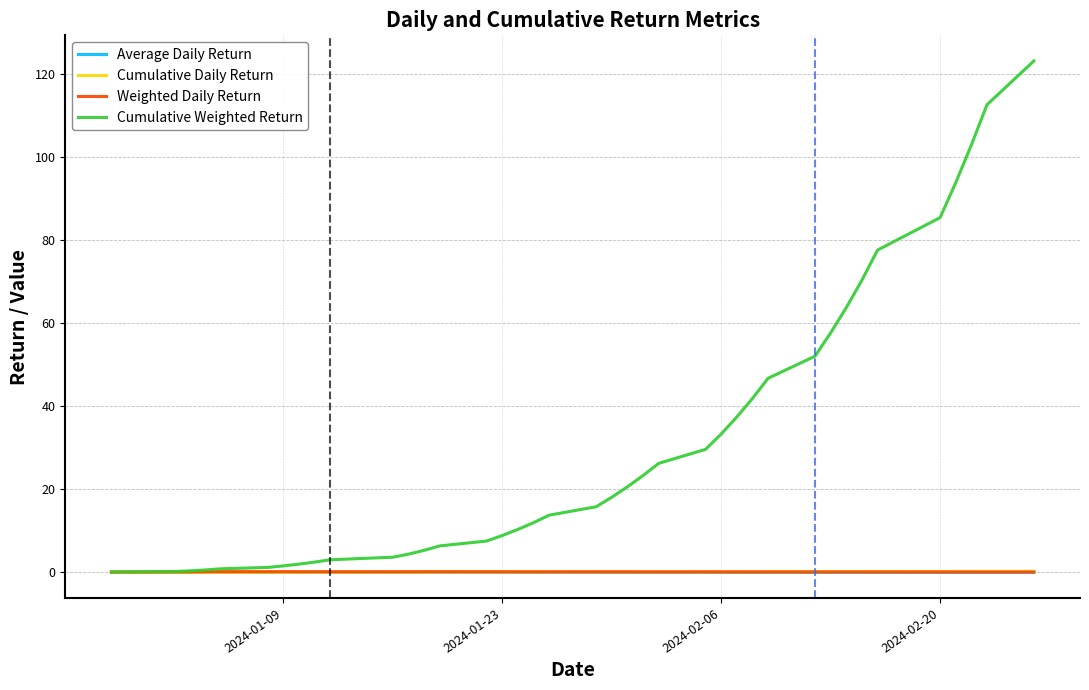

Which series has the largest total across all categories?

Cumulative Weighted Return